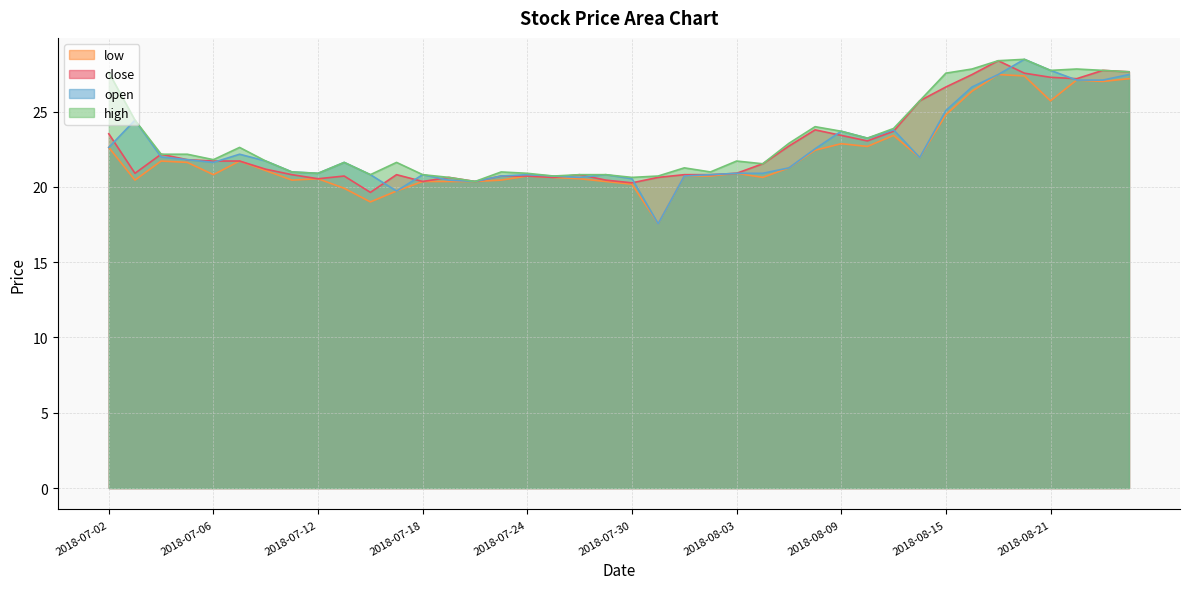

Is it true that open equals 38.4 at 2018-08-22?

False